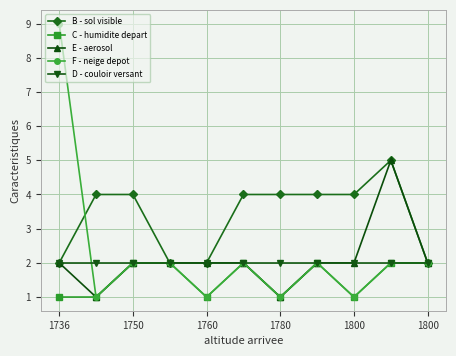

Which series has the largest total across all categories?

B - sol visible